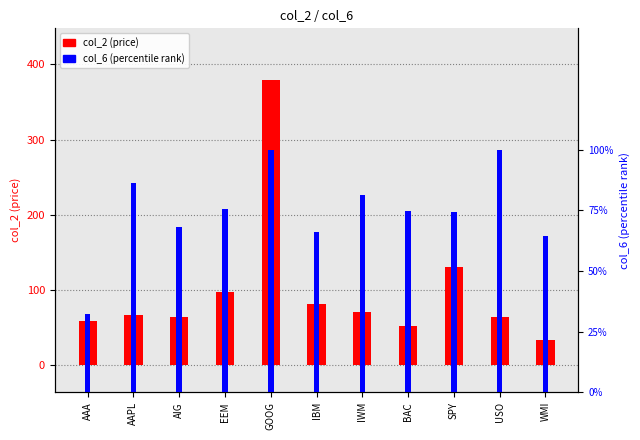

The col_6 (percentile rank) series shows 0.7 at IBM. True or false?

True